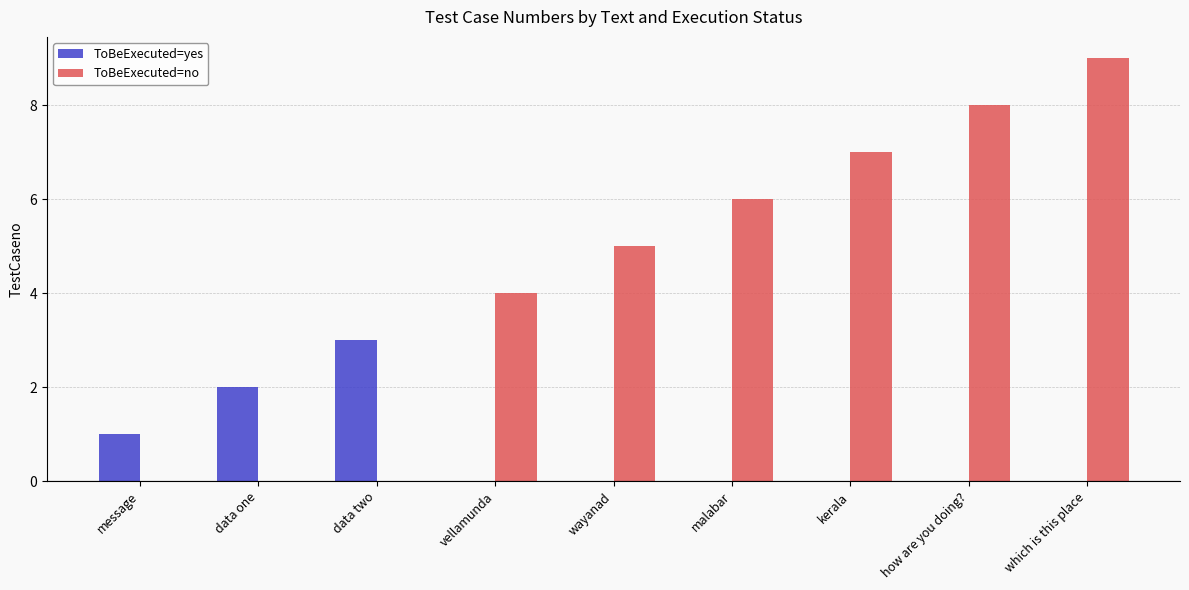

Which series has the largest range (max minus min)?

ToBeExecuted=no